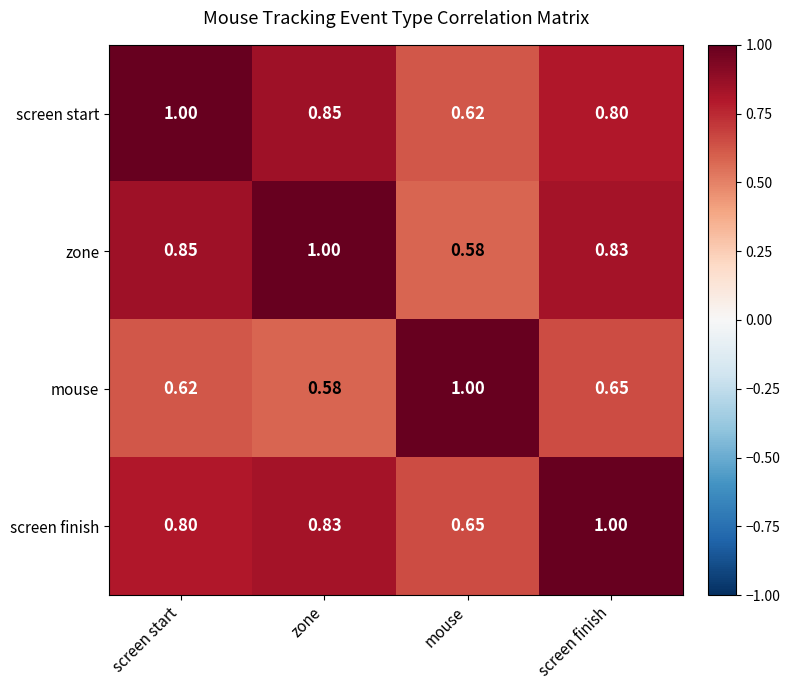

At which label is zone closest to 0?

mouse